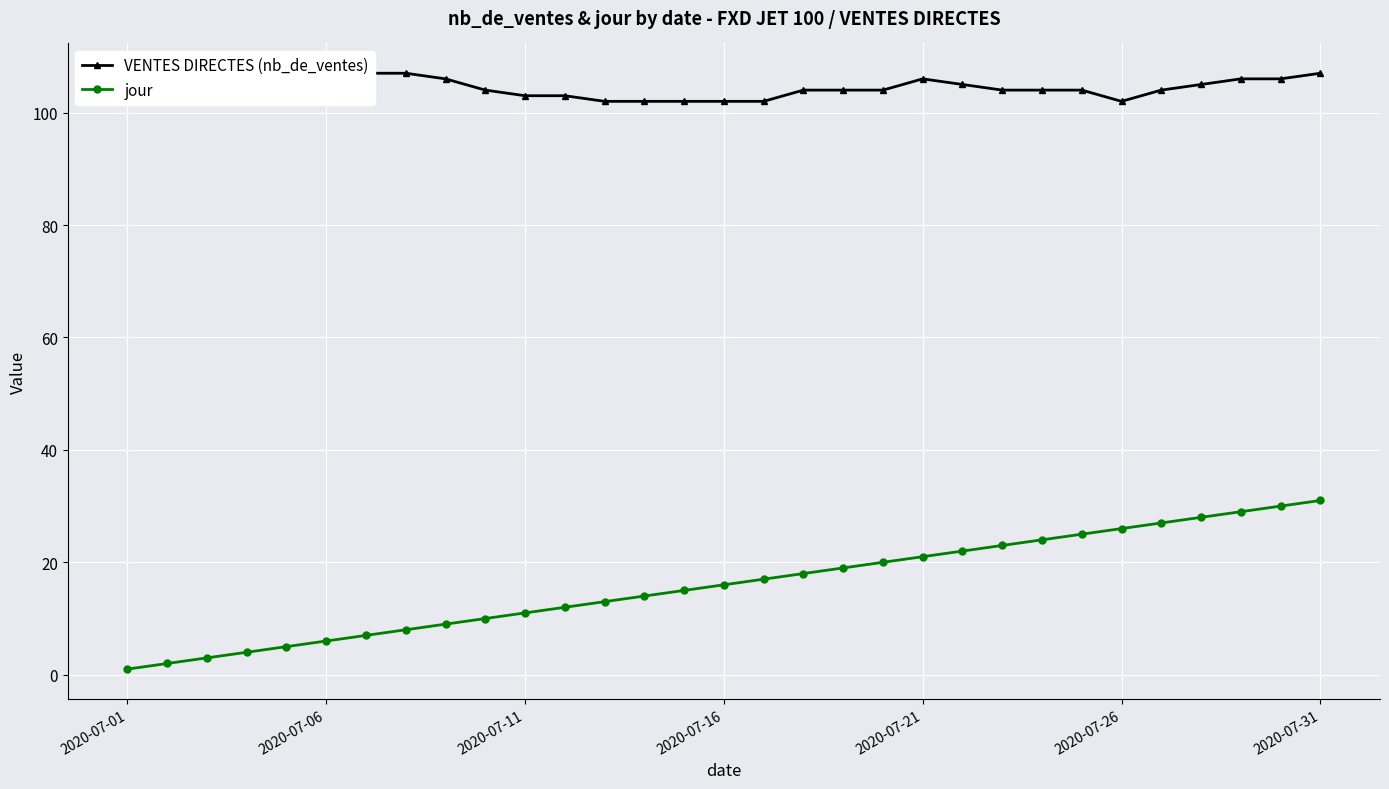

Count the VENTES DIRECTES (nb_de_ventes) values in the range 103 to 106.

21